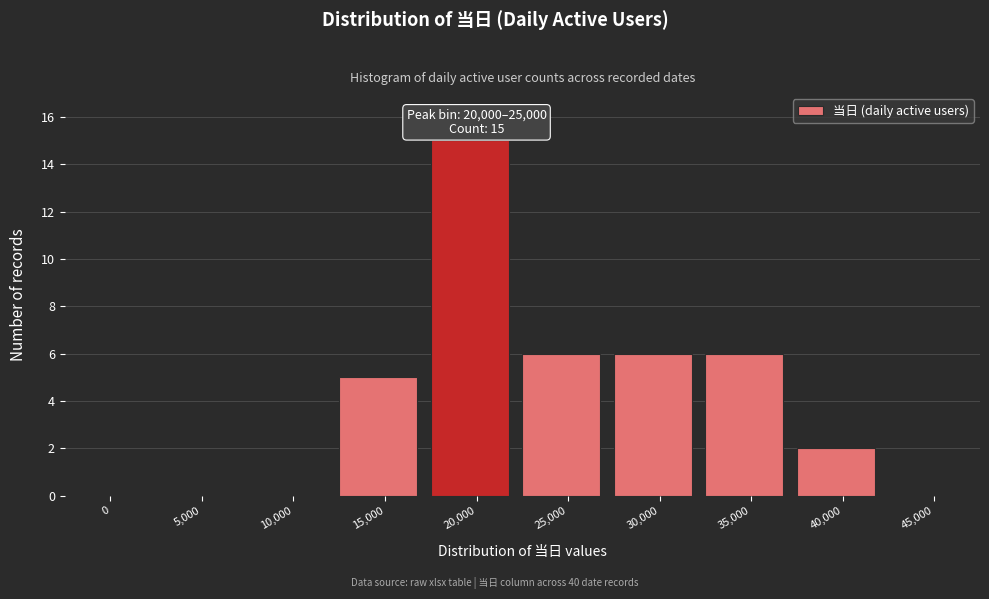

Reading left to right, transcribe all the data shown in this chart.

0=0	5,000=0	10,000=0	15,000=5	20,000=15	25,000=6	30,000=6	35,000=6	40,000=2	45,000=0